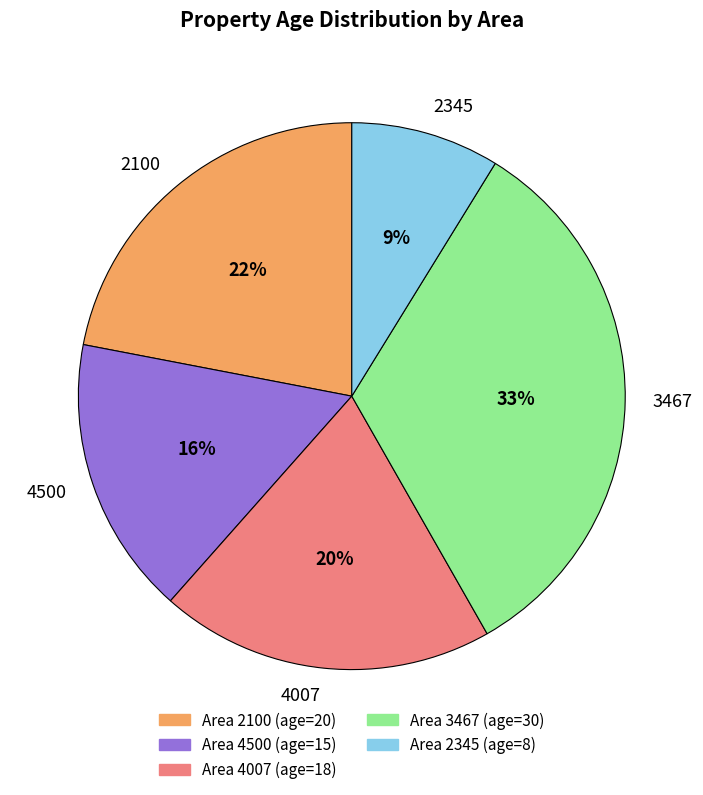

How many segments does this pie chart have?

5